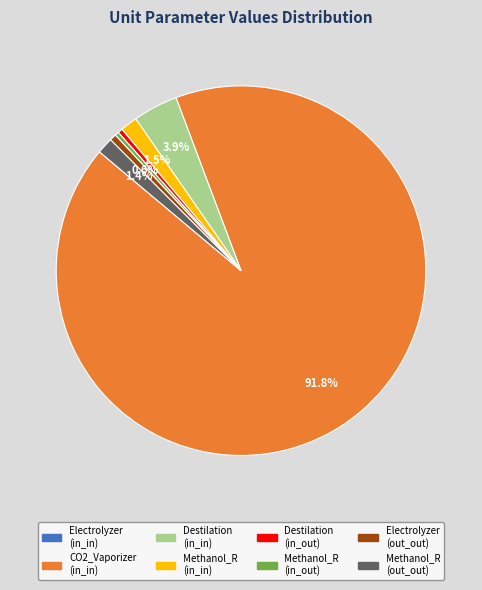

What is the majority slice?

CO2_Vaporizer (in_in)